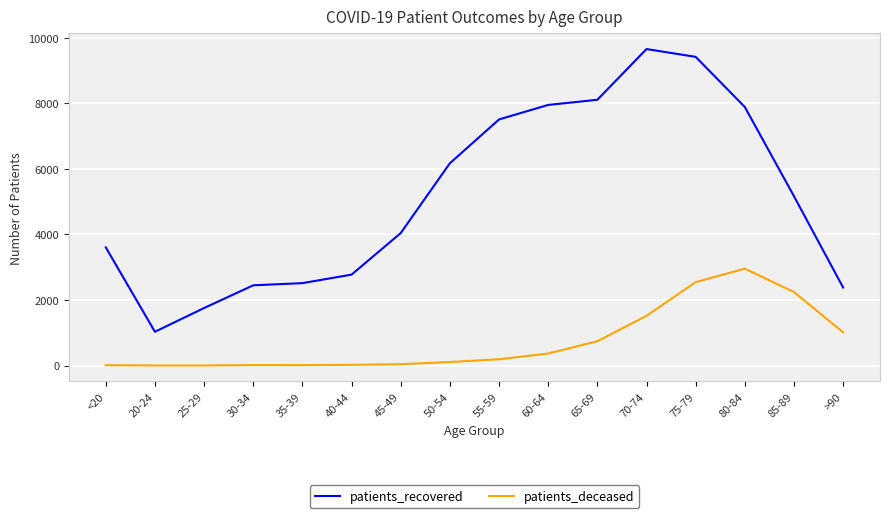

Which series changed the most between 30-34 and >90?

patients_deceased